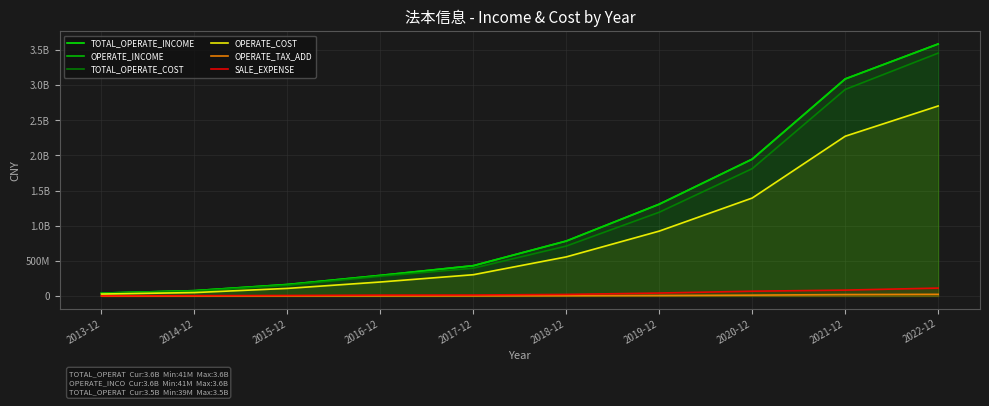

At which category does the chart reach its peak across all series?

2022-12